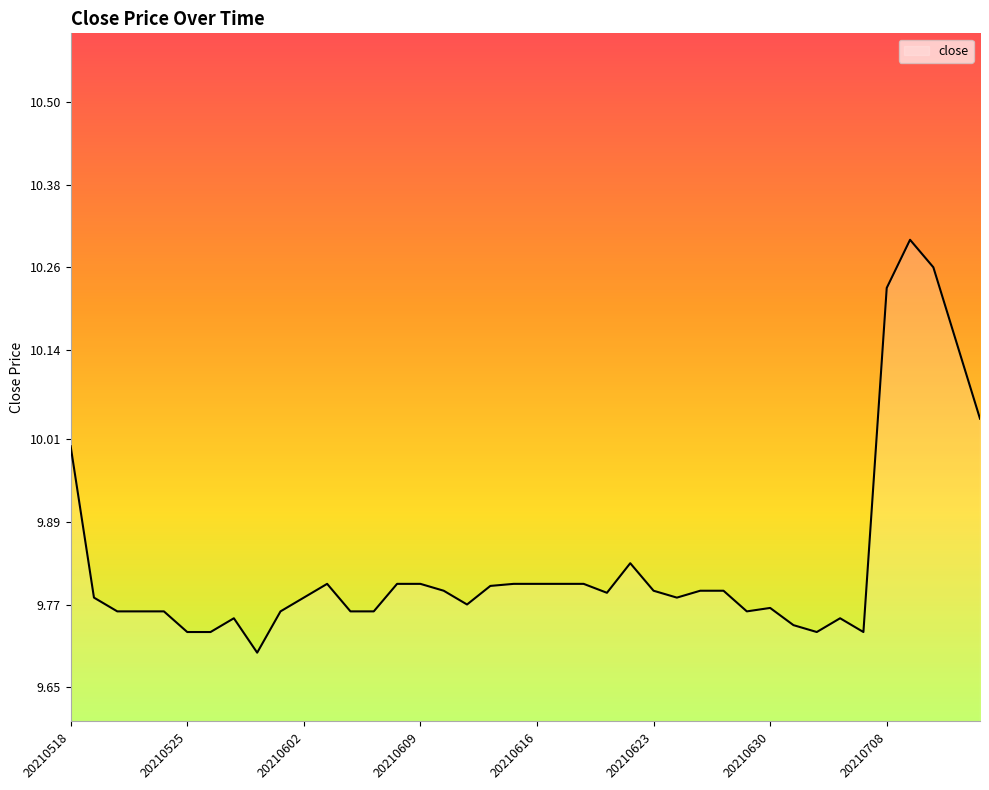

How many interior local valleys (lower than both neighbors) does the data have?

7